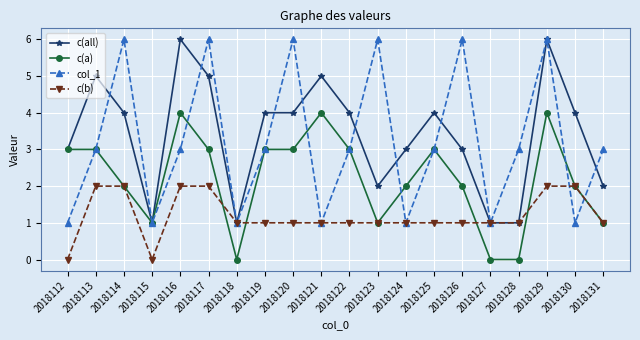

Where is the first local minimum for col_1?

2018115